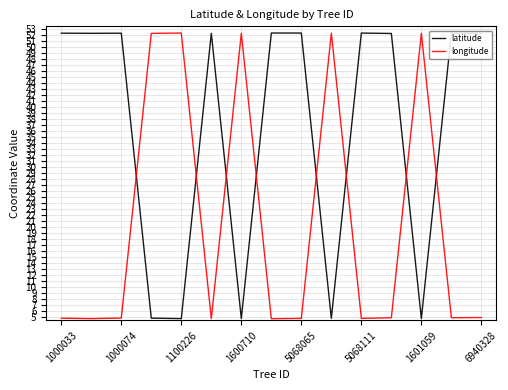

Which series has the largest total across all categories?

latitude